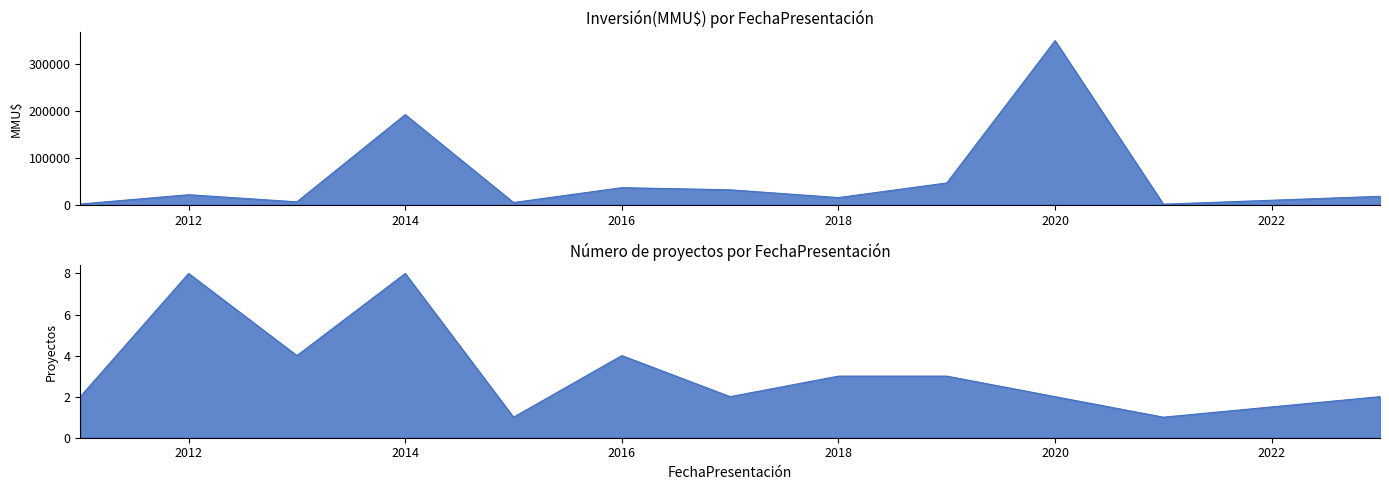

Which series has the largest total across all categories?

Inversión(MMU$)